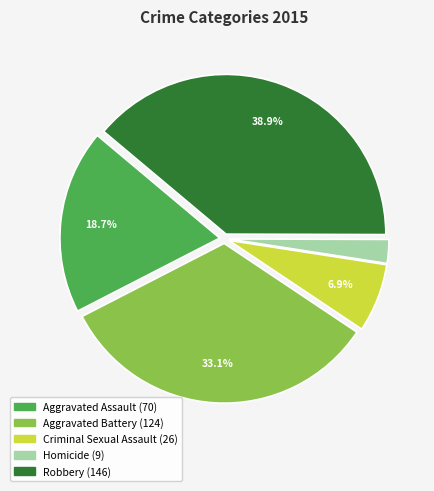

Between Homicide and Criminal Sexual Assault, which is larger?

Criminal Sexual Assault